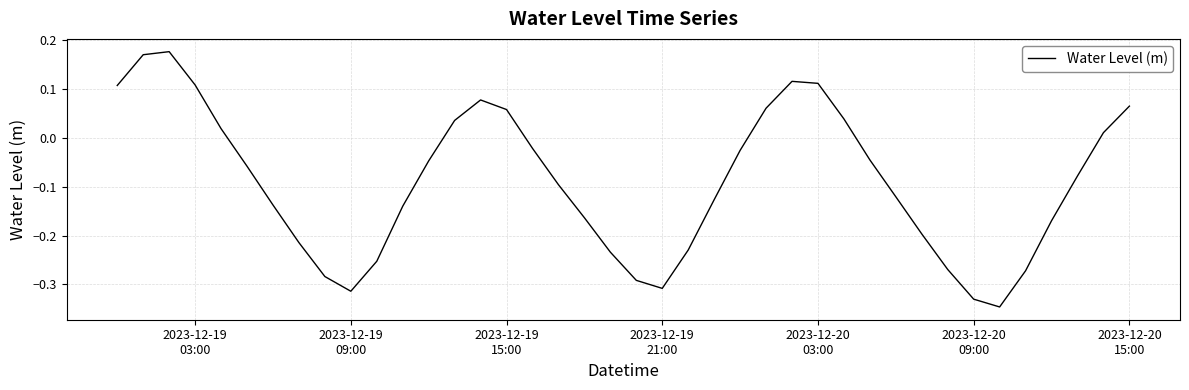

What is the difference between the maximum and minimum values?

0.5